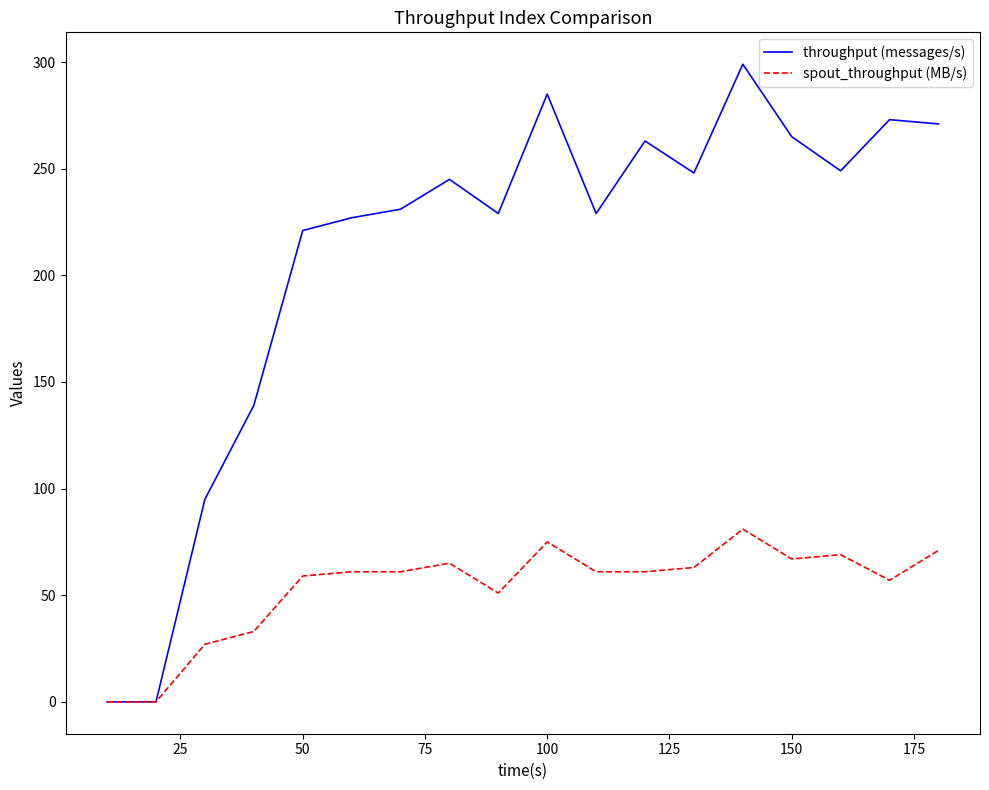

Rank the series by their average value, from highest to lowest.

throughput (messages/s), spout_throughput (MB/s)